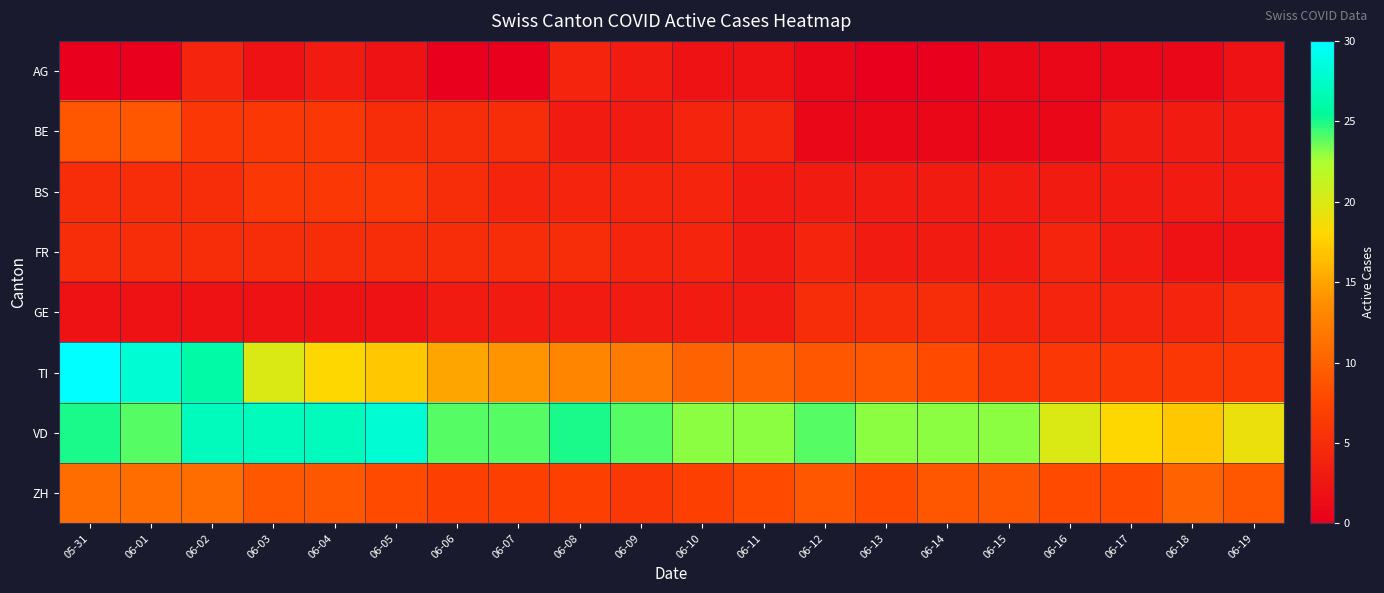

Rank the series by their maximum value, from highest to lowest.

TI, VD, ZH, BE, BS, FR, GE, AG